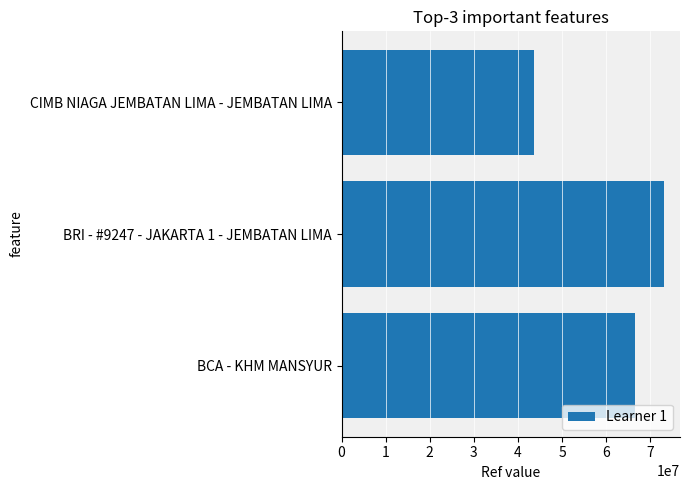

At which category does the chart reach its minimum across all series?

CIMB NIAGA JEMBATAN LIMA - JEMBATAN LIMA